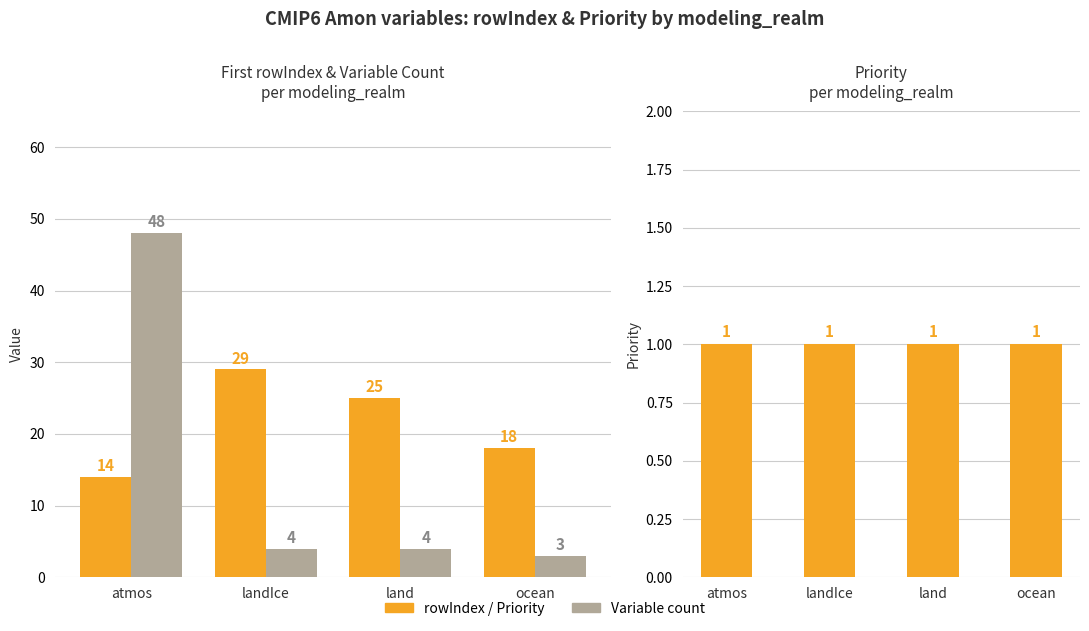

The Variable count series shows 4 at land. True or false?

True